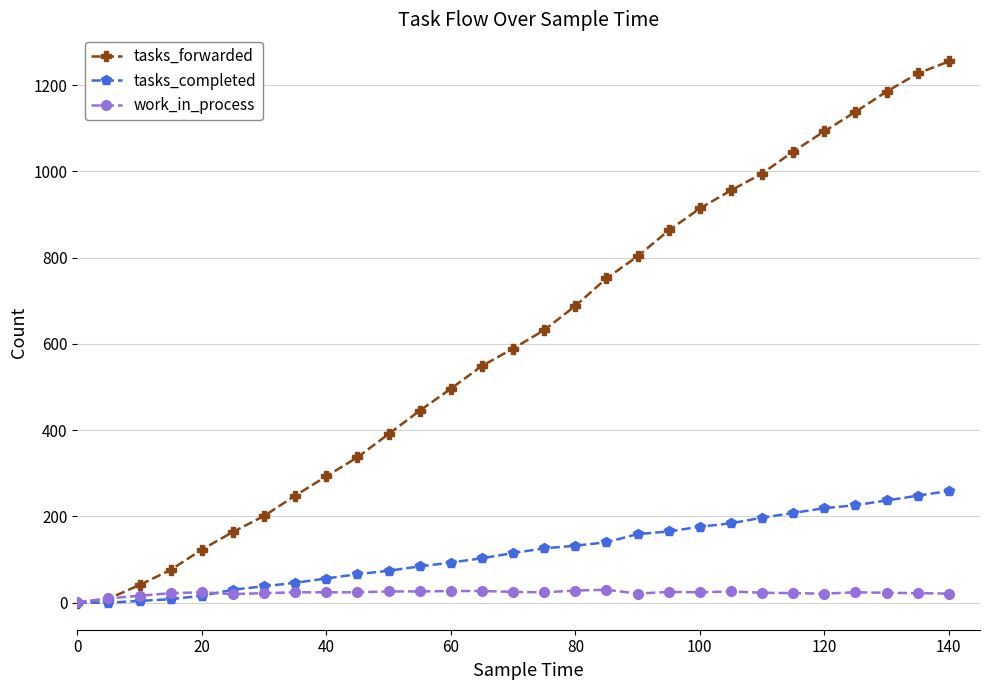

At how many categories does at least one series exceed 844?

10